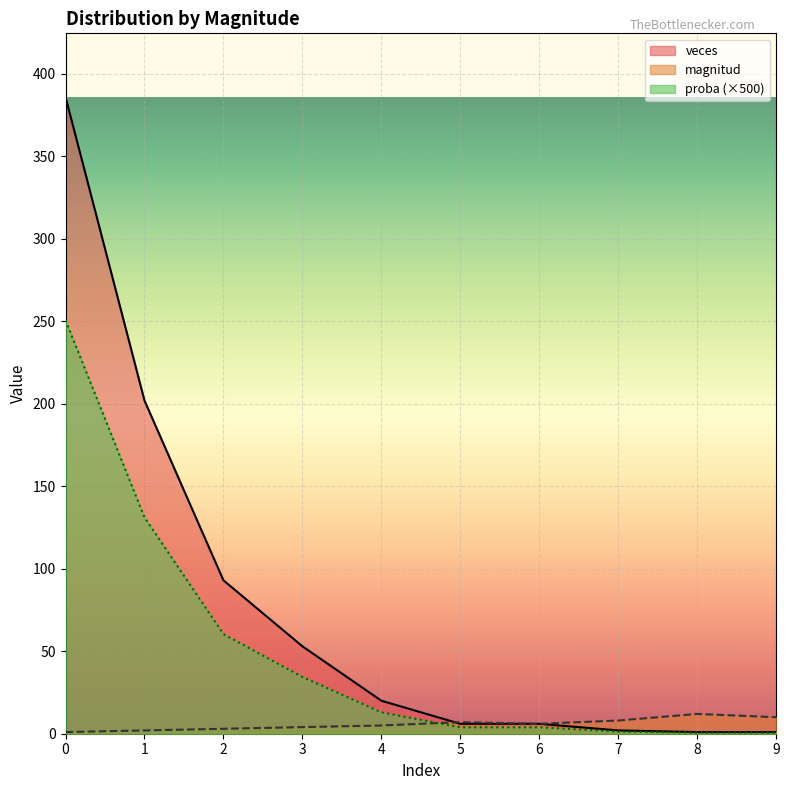

Which series changed the most between 2 and 8?

veces